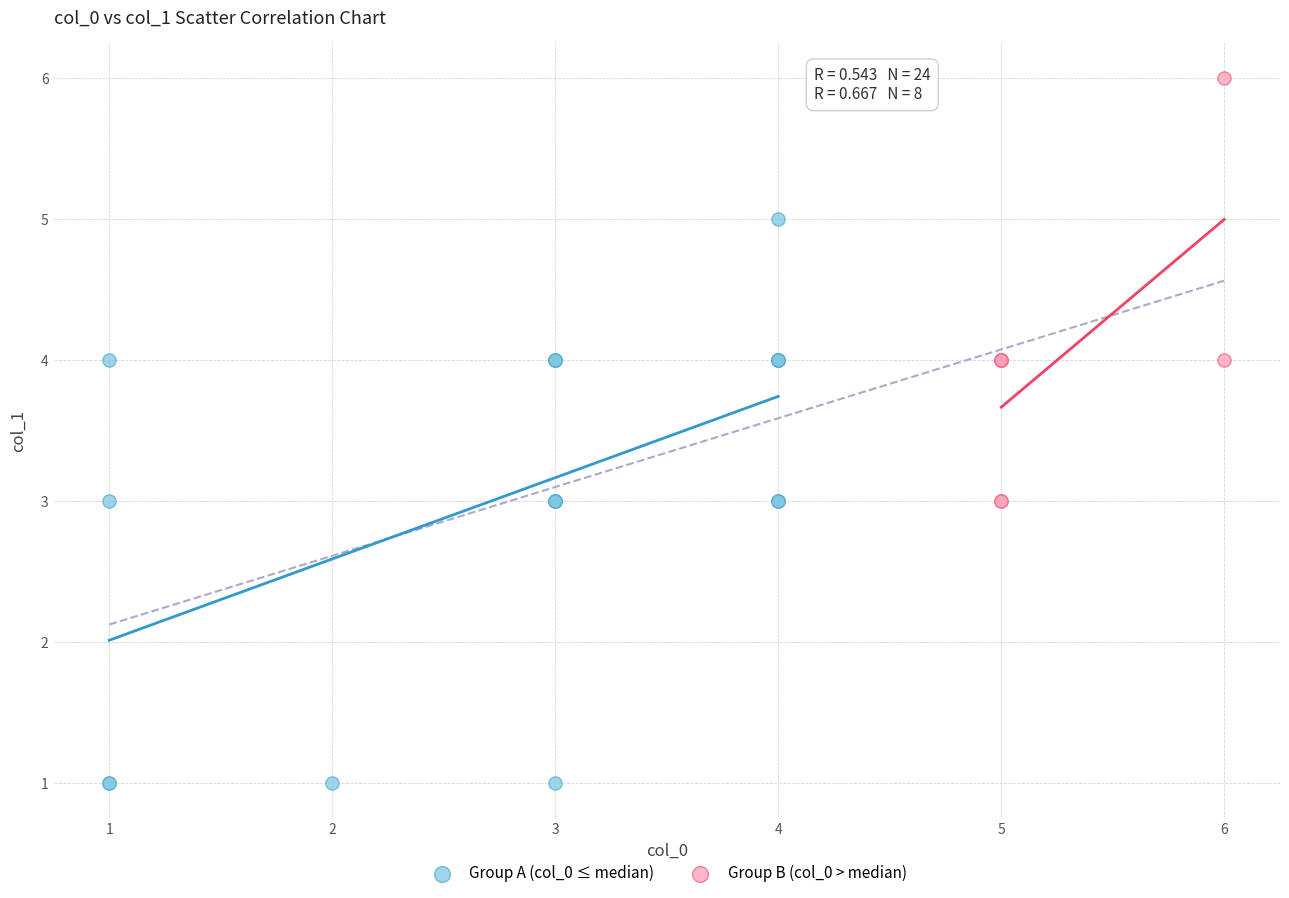

Which series has the largest Y range (max minus min)?

Group A (col_0 ≤ median)